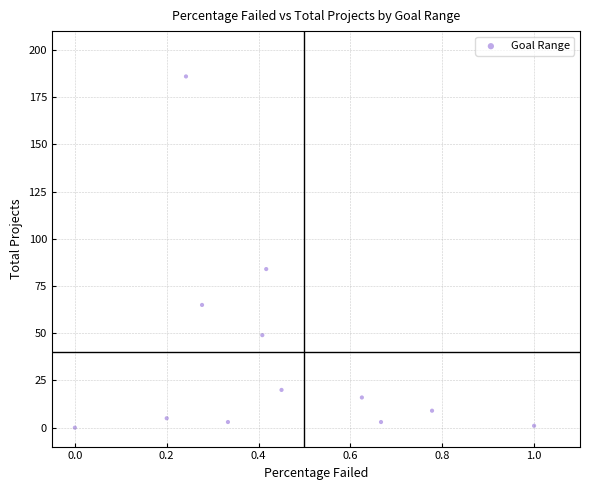

What Y value in the scatter plot is closest to 93?

84